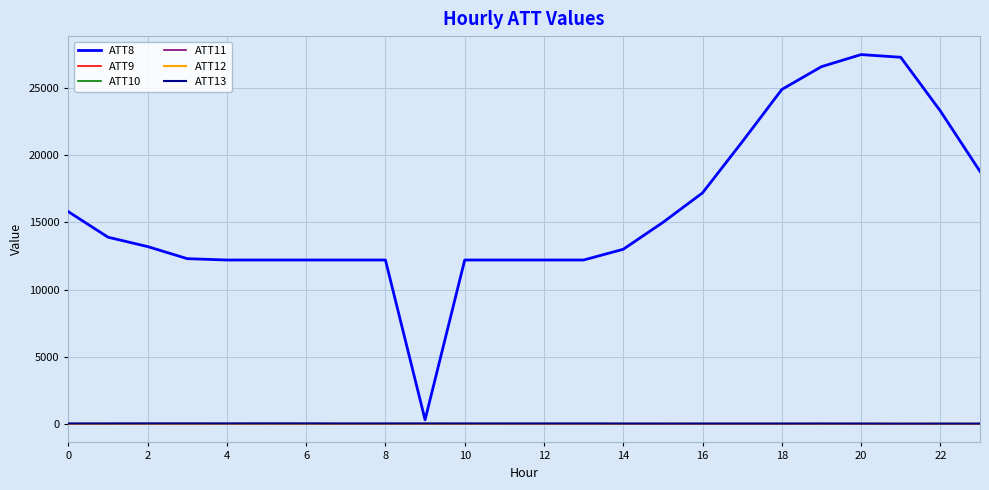

True or false: ATT10 and ATT8 cross at least once.

False